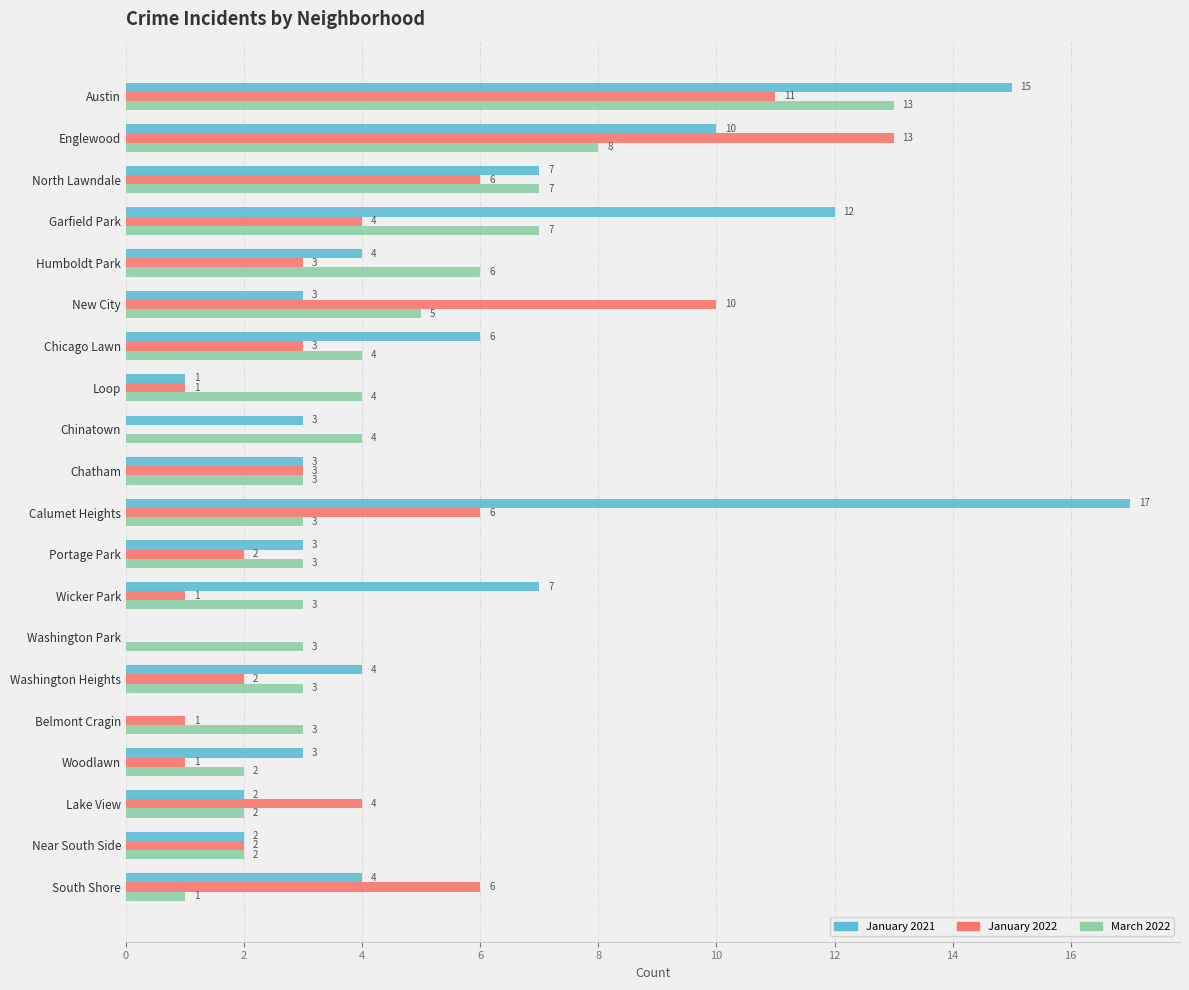

What is the approximate value of January 2021 at Portage Park?

3